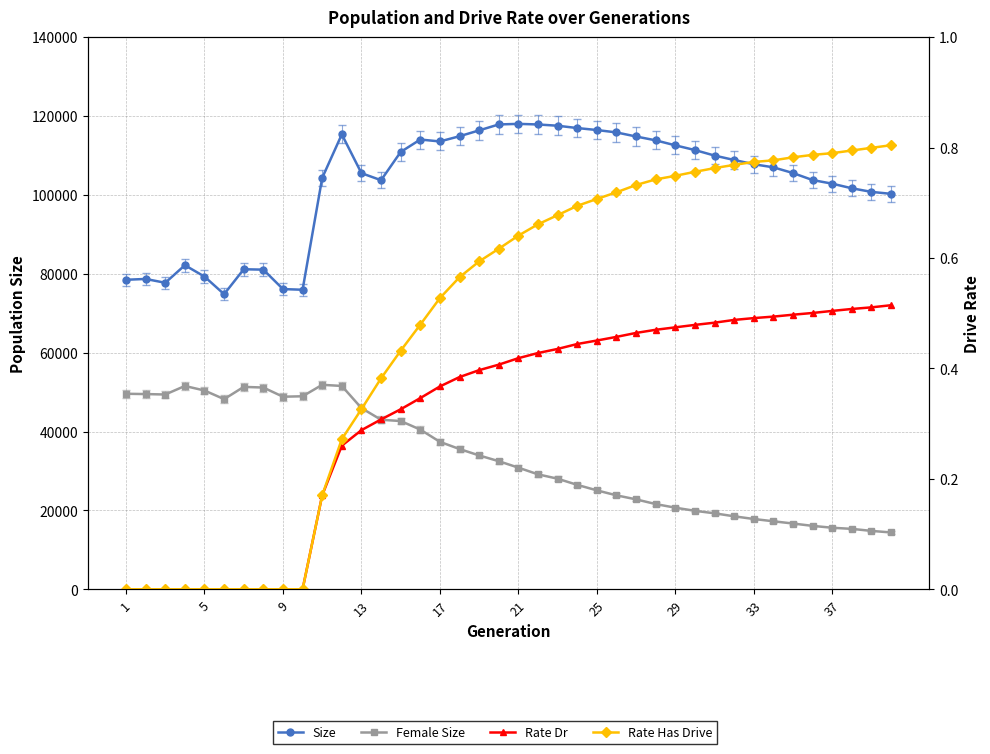

List the series in order of their peak value, highest first.

Size, Female Size, Rate Has Drive, Rate Dr